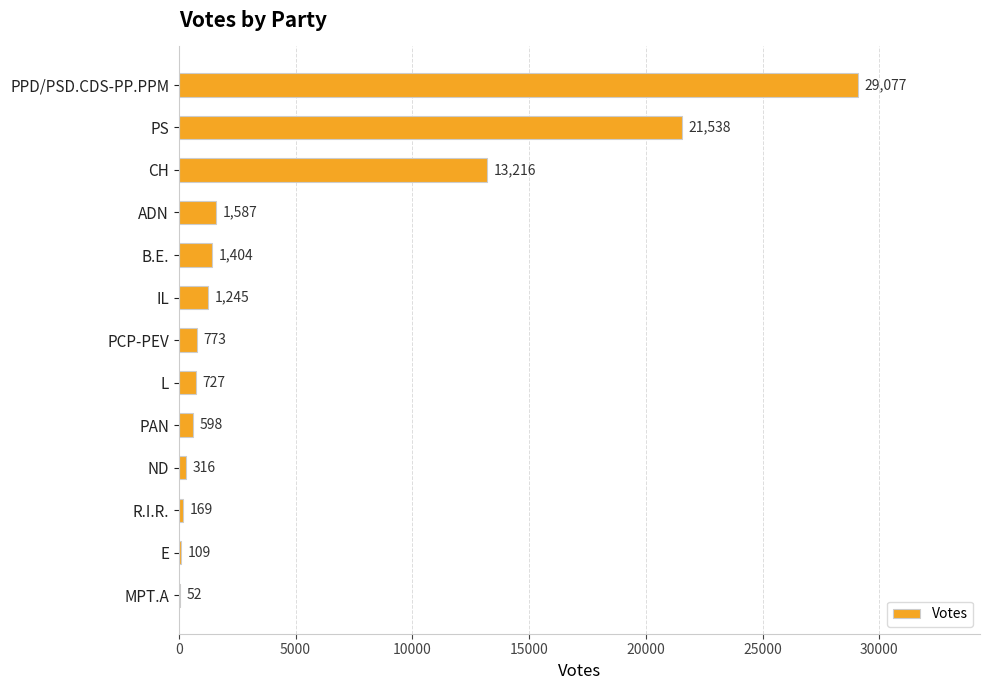

What is the change in value from IL to ND?

-929